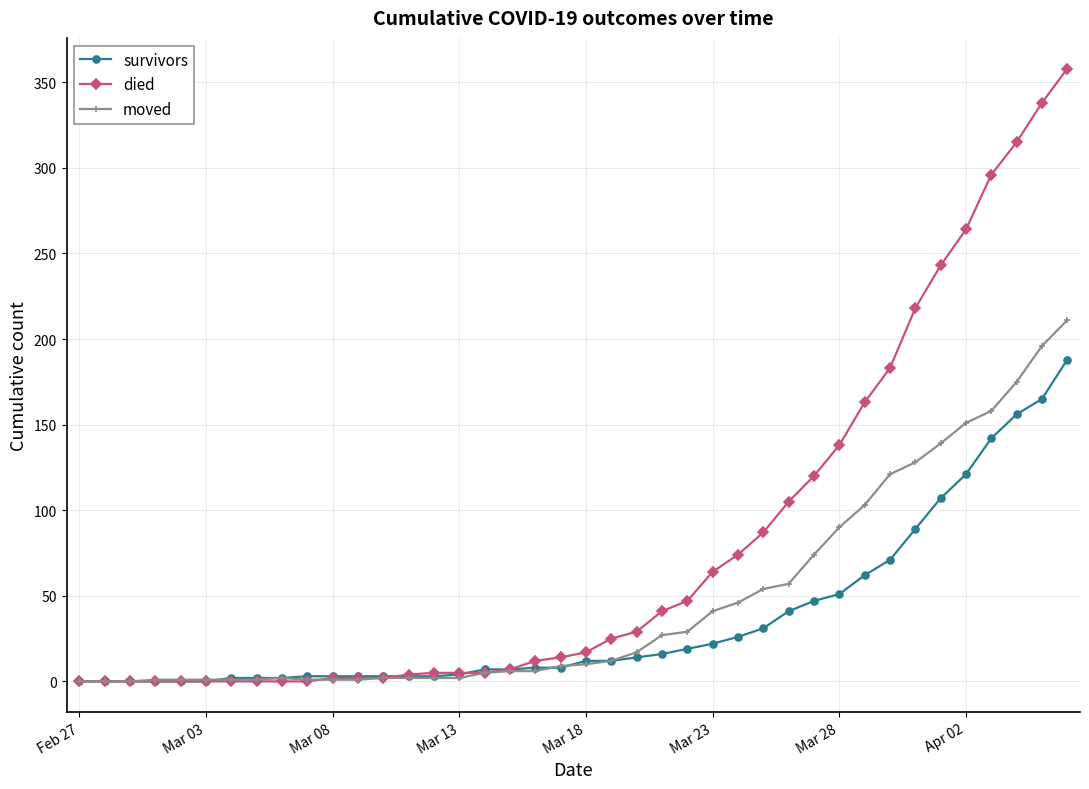

Which series has the largest total across all categories?

died